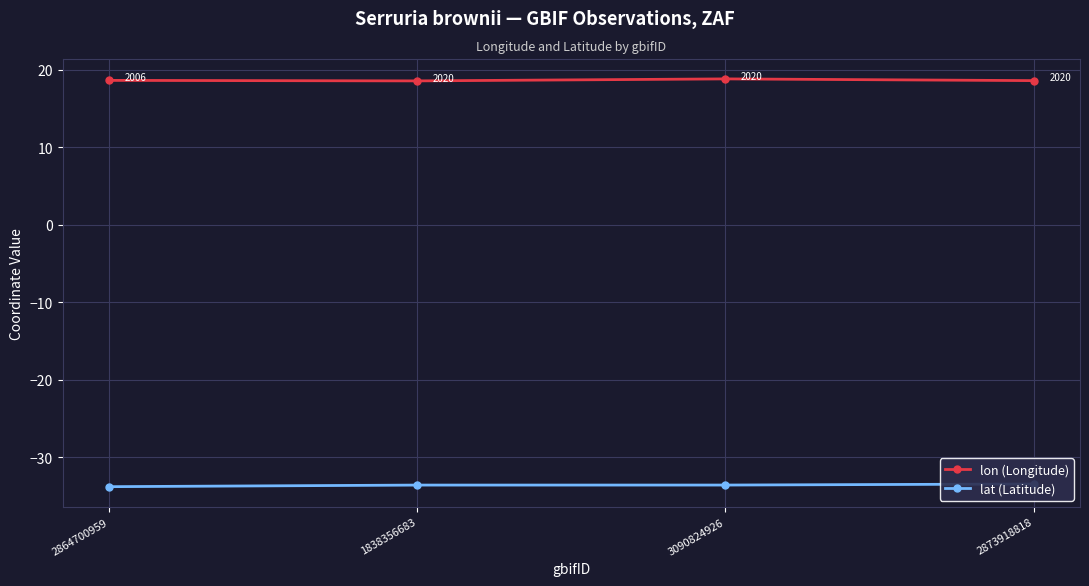

At how many categories does at least one series exceed -17?

4